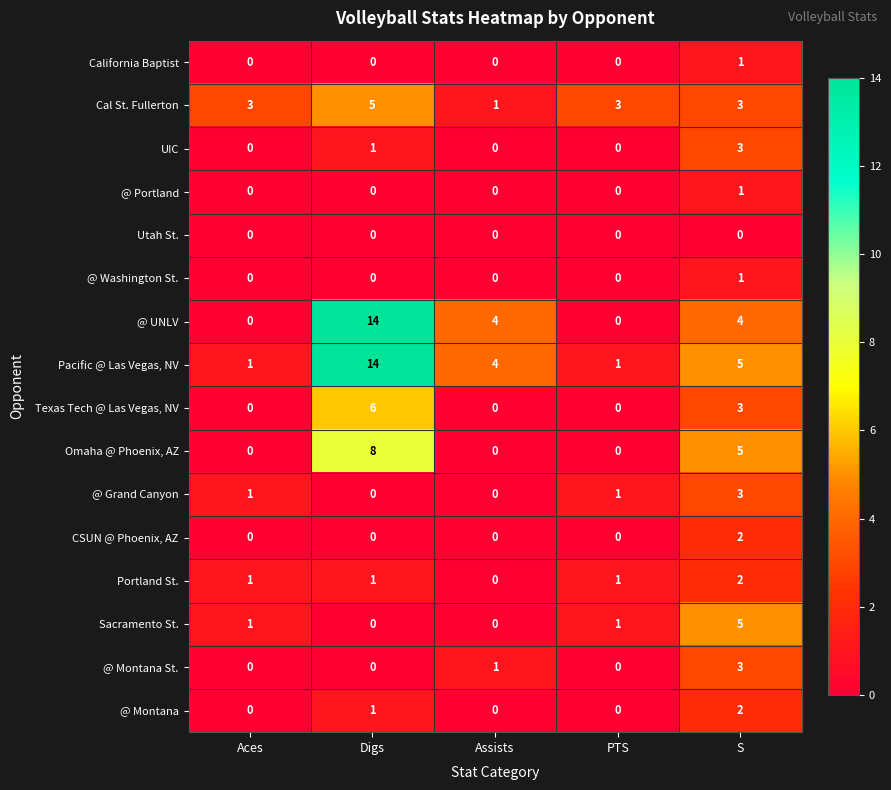

What is the difference between the highest and lowest values at S?

5